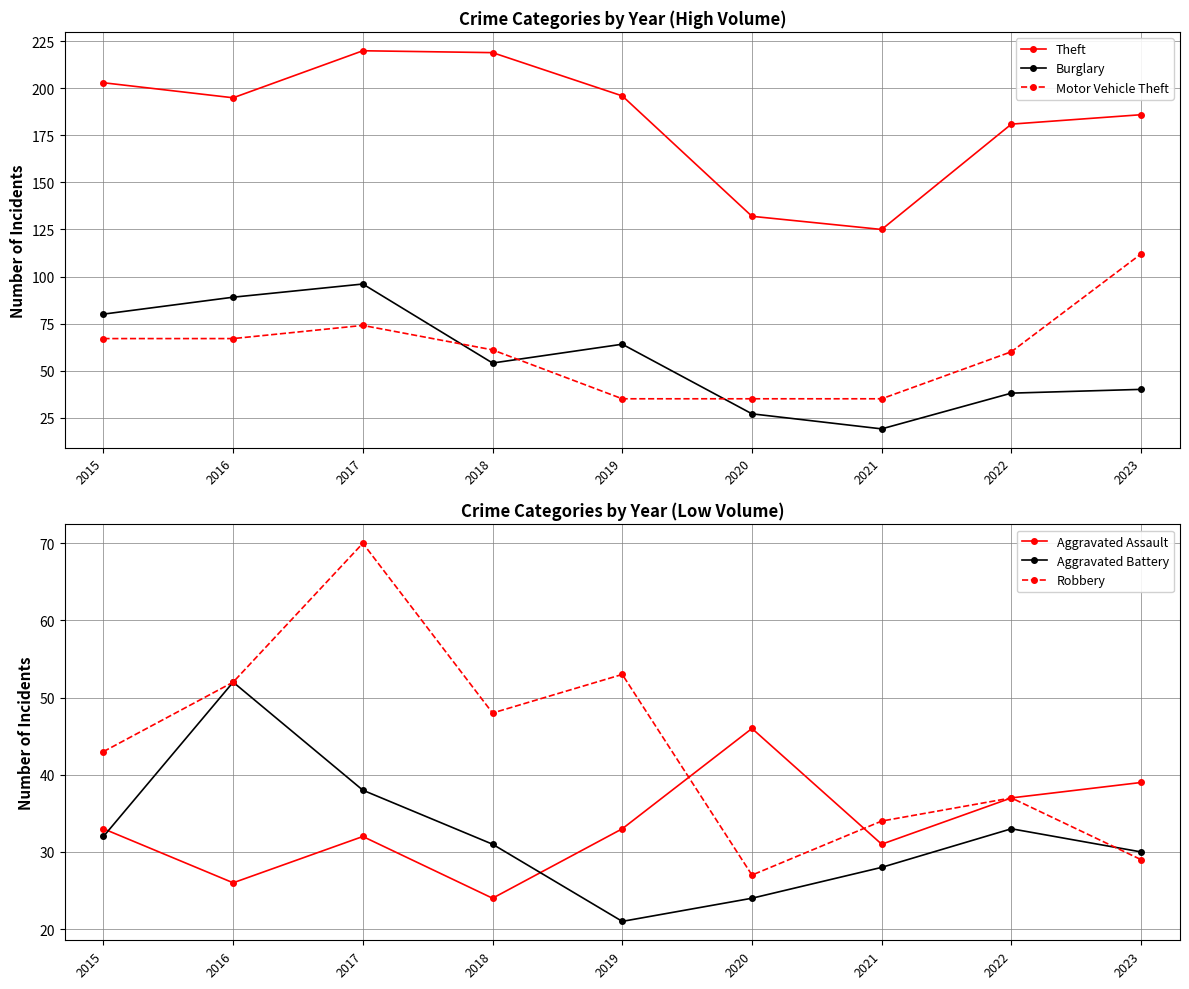

At how many categories does at least one series exceed 104?

9